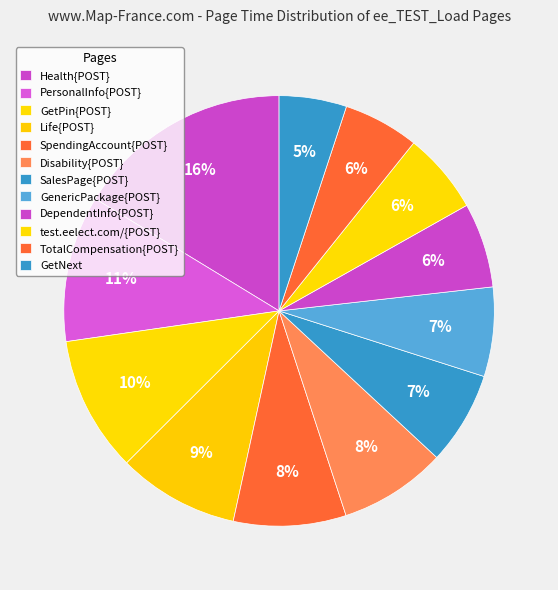

Is Life{POST} the majority of the pie?

No